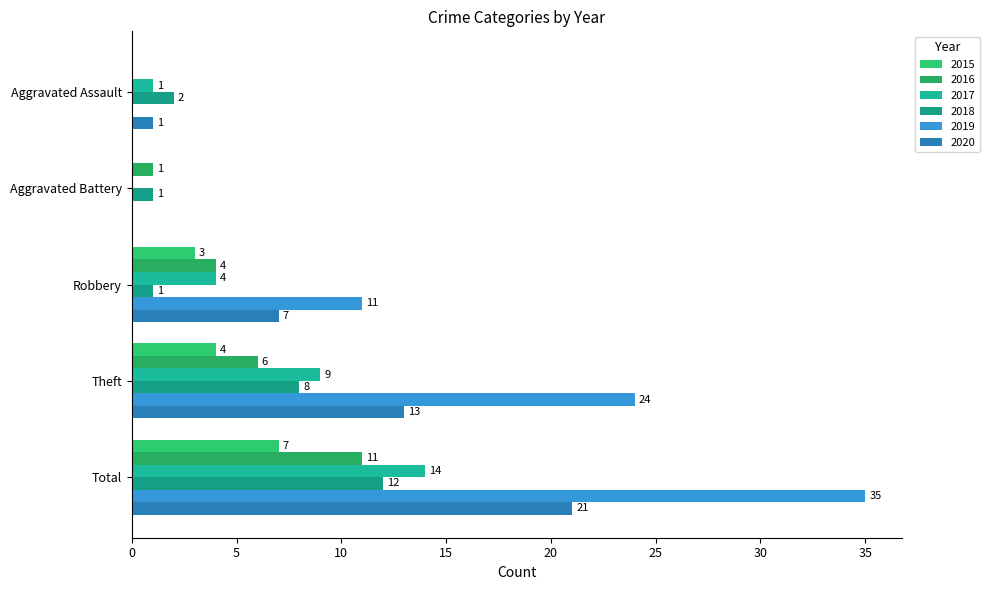

What is the average value of the 2017 series?

6